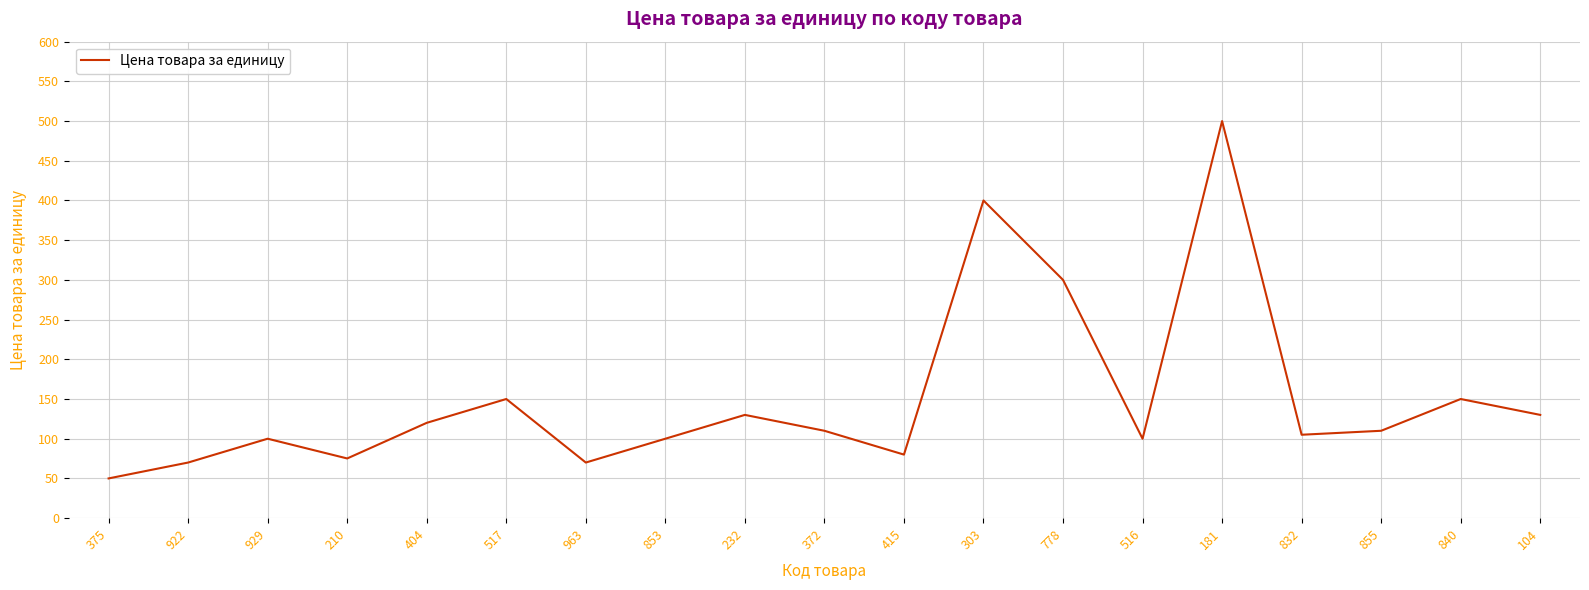

Approximately how many times larger is the value at 232 compared to 181?

0.3